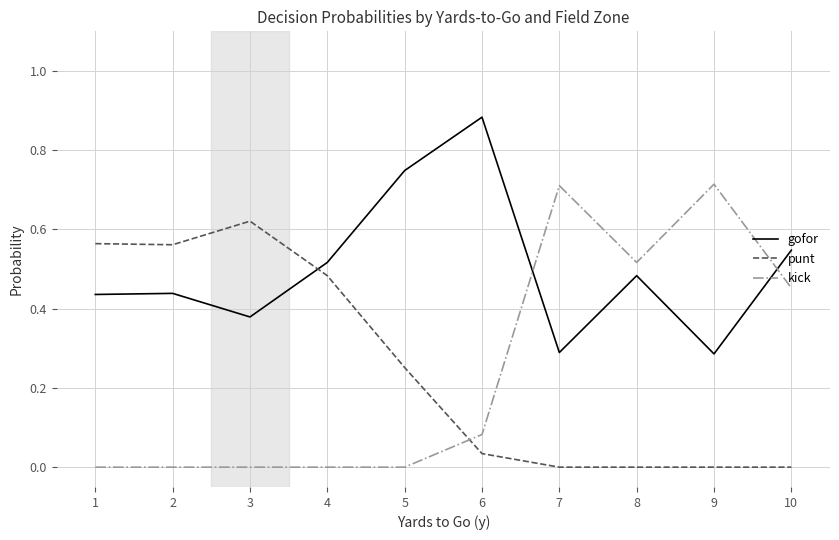

At 1, list the series in order from smallest to largest.

kick, gofor, punt